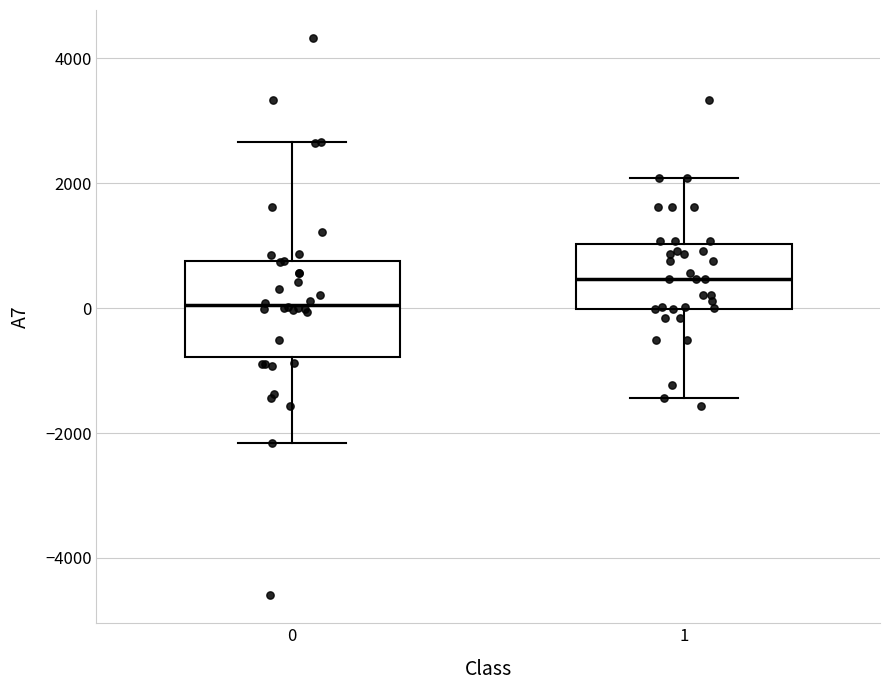

Where is the lower edge of the box at x = 1 on the y-axis? The values are not printed on the chart, so give them approximately, as read against the axis.

0